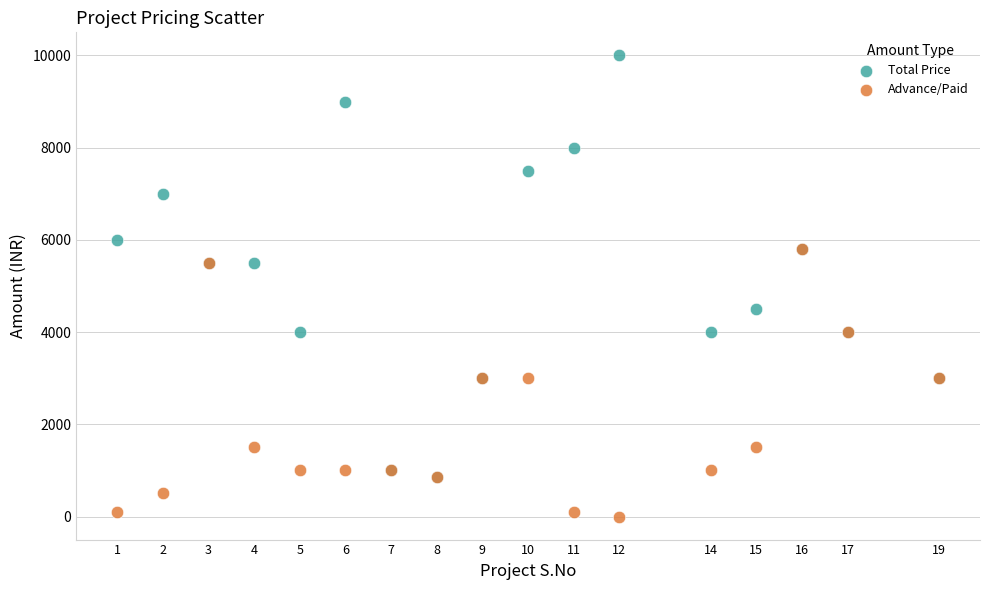

Which series reaches the maximum Y coordinate?

Total Price